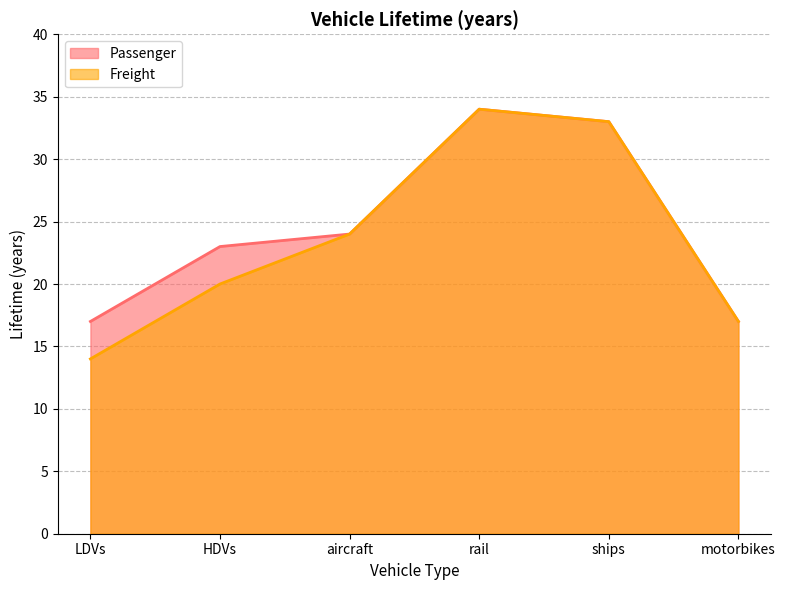

At which category is the sum across all series the highest?

rail